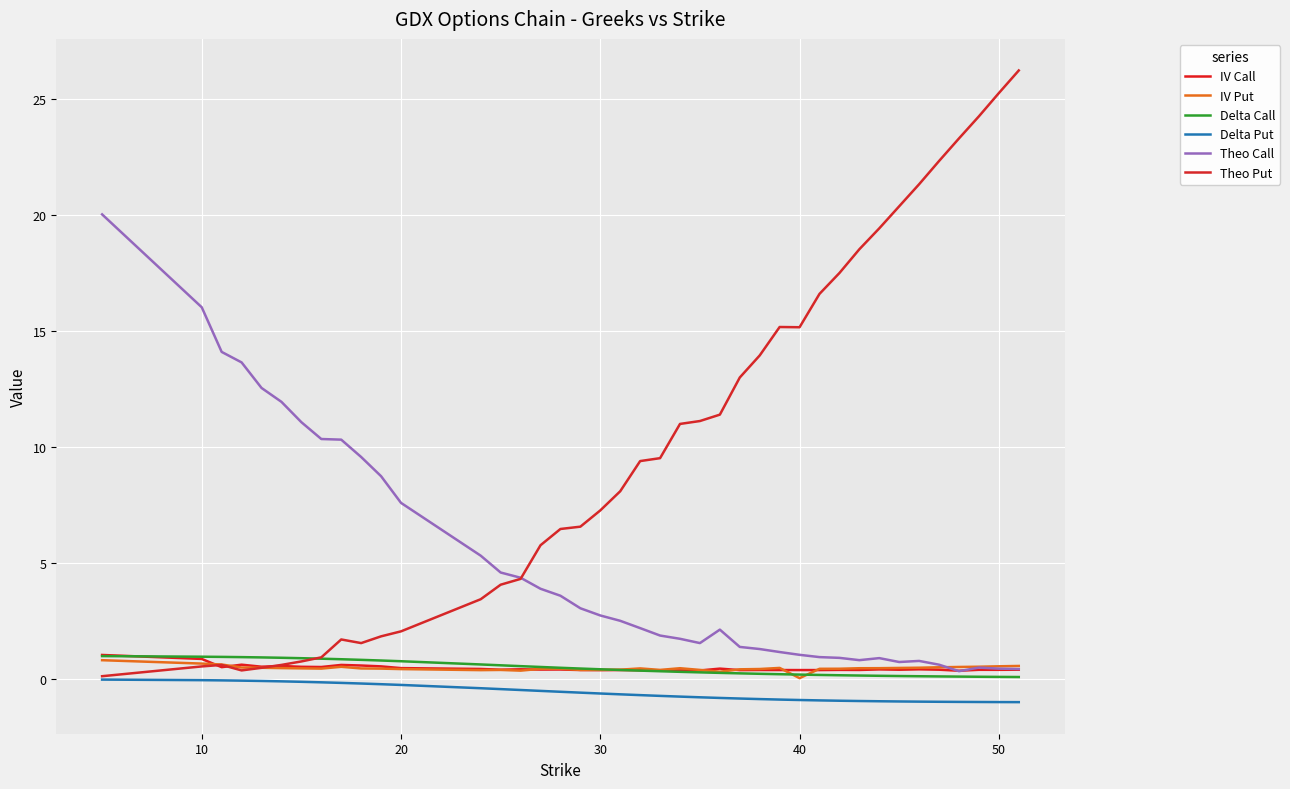

Does the chart display data point markers on the line(s)?

No